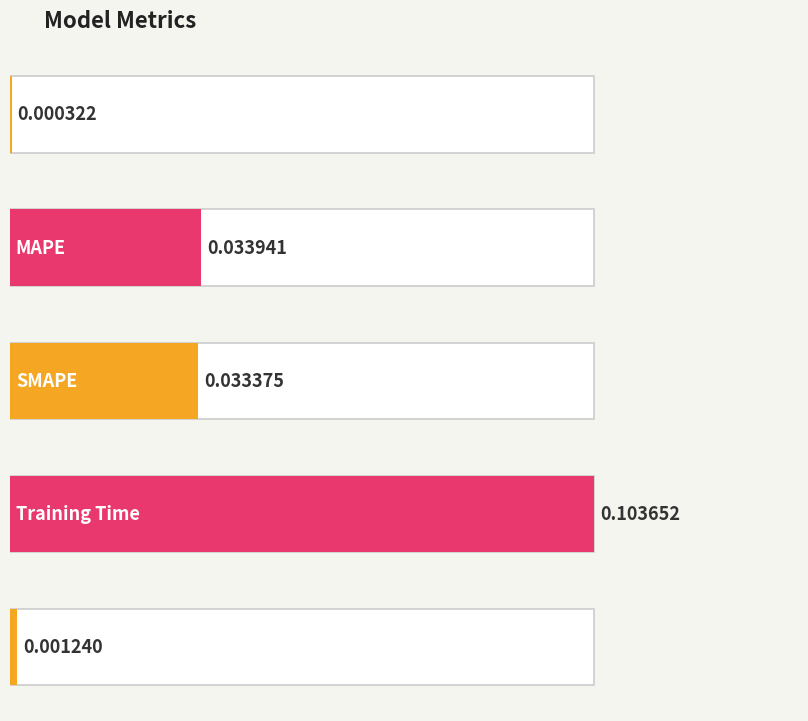

Which has a higher value, Inference Time or SMAPE?

SMAPE